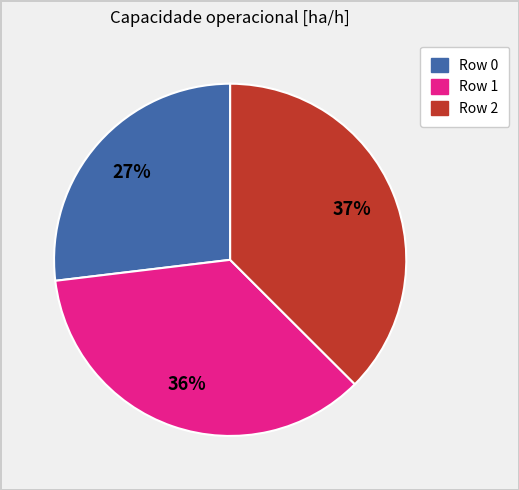

Count the number of slices in the pie.

3